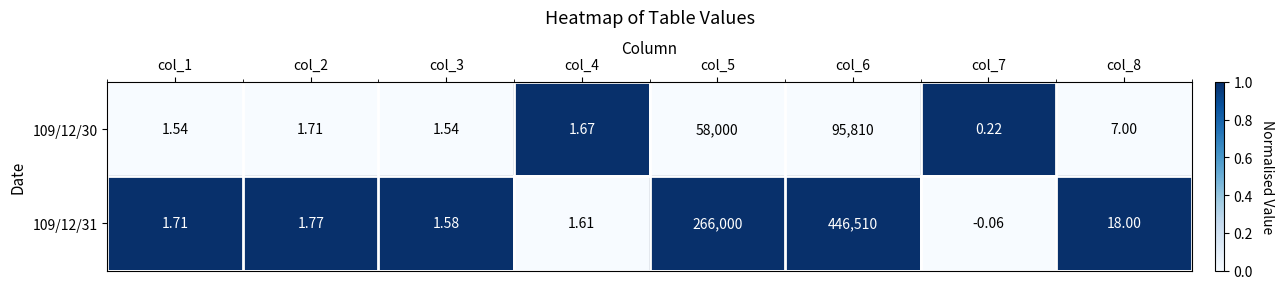

How many data points does each series have?

8